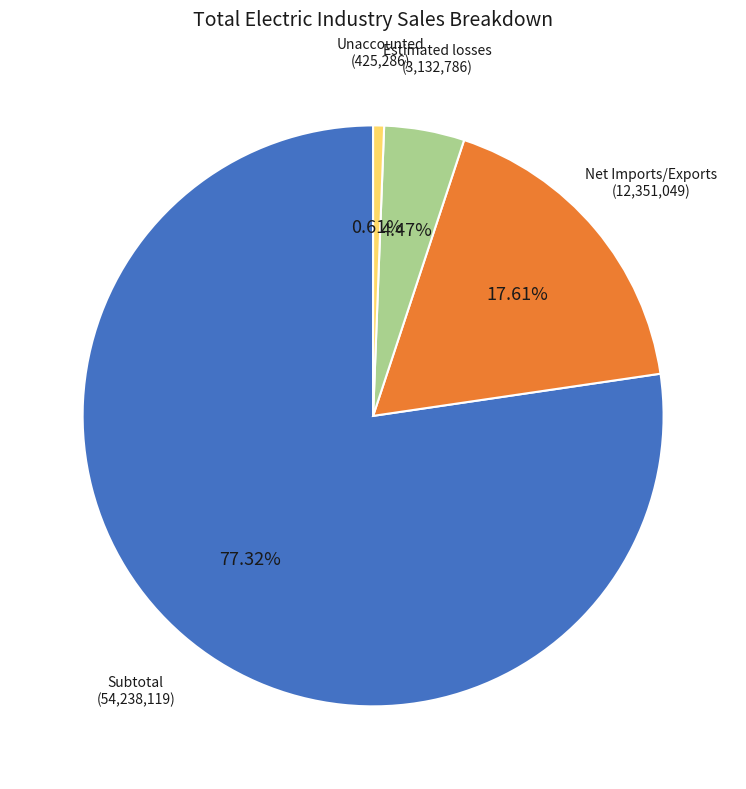

Does any single category account for the majority?

Yes